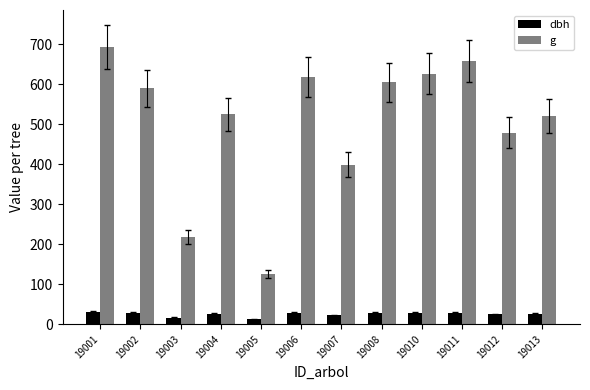

How many bars are there in total?

24